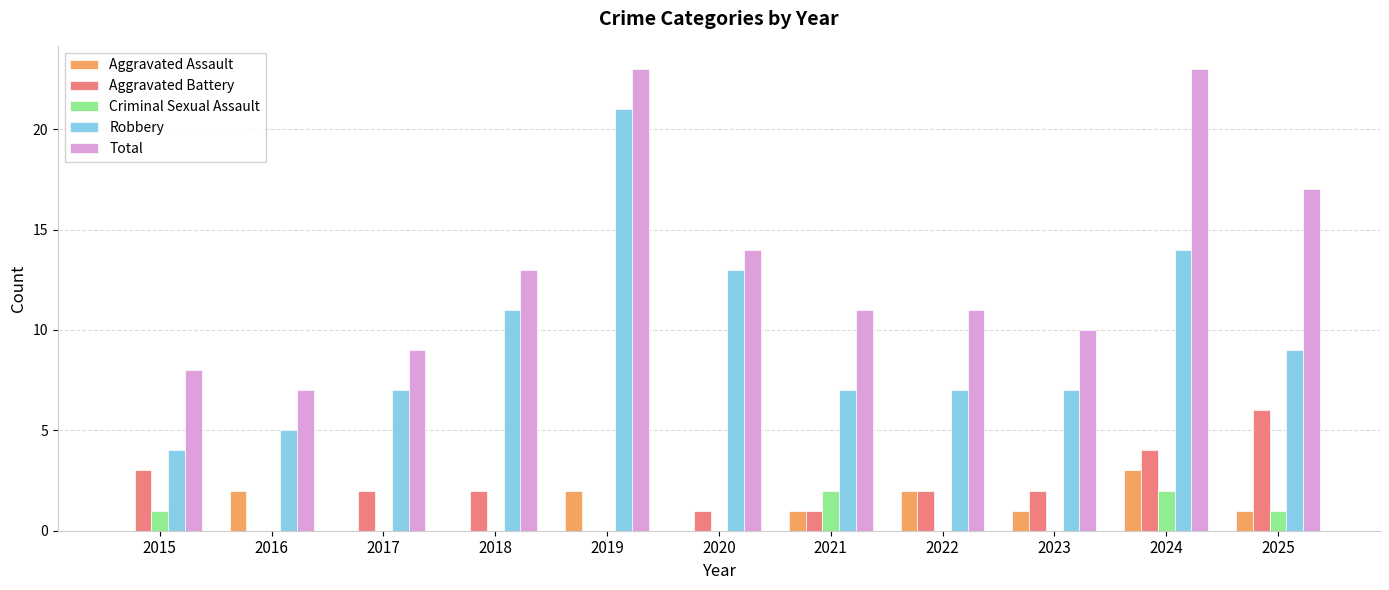

What is the spread (max minus min) of values at 2025?

16